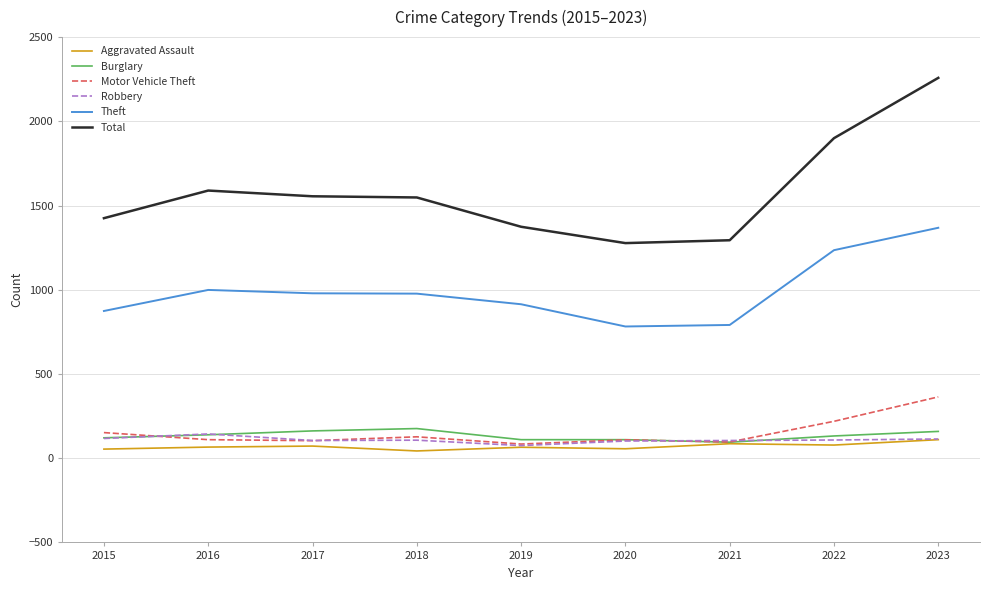

Is this an area chart (filled region under the line)?

No